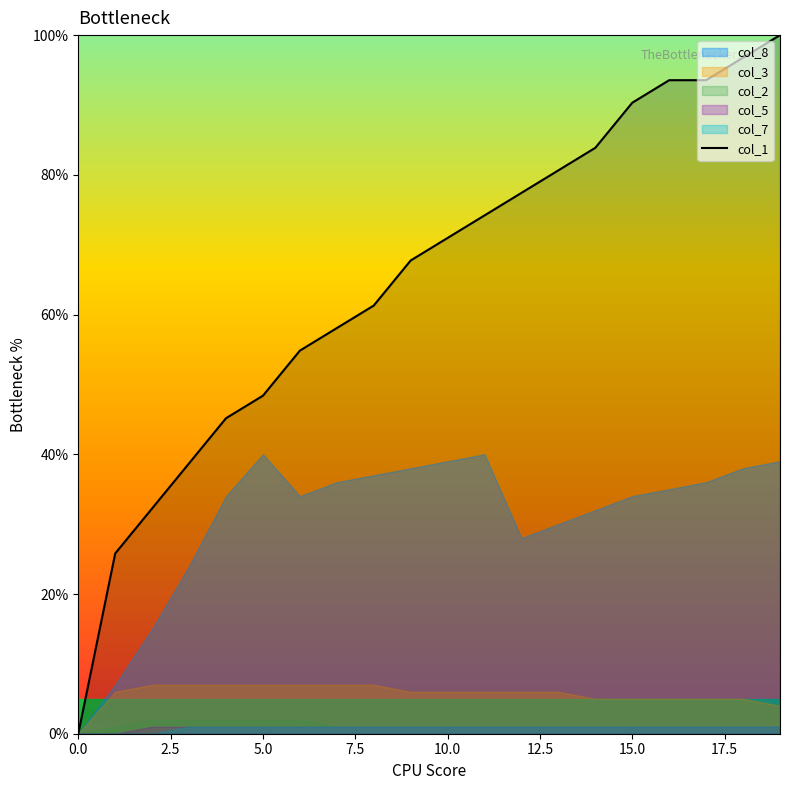

Does the chart display data point markers on the line(s)?

No